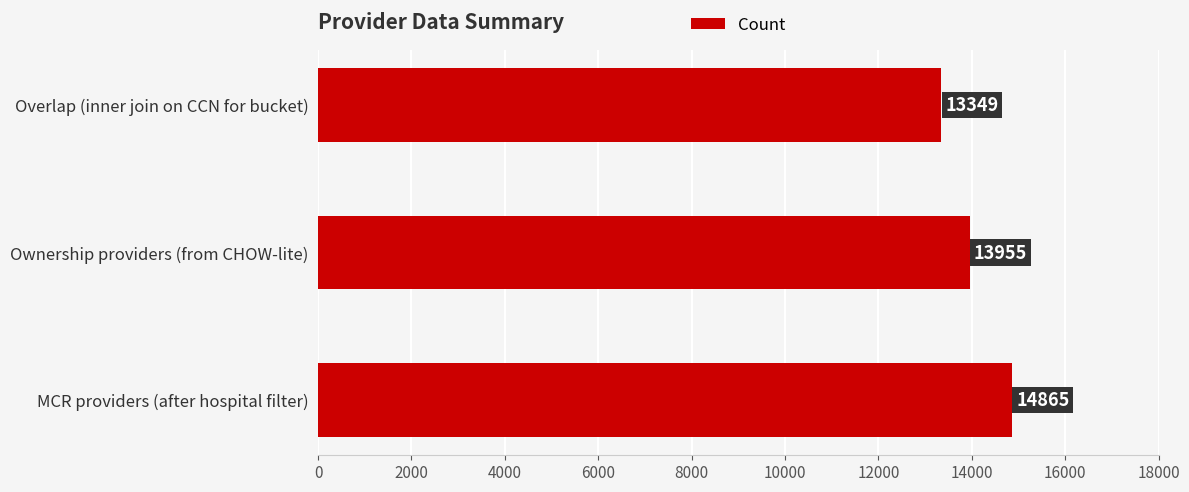

At which label is the value closest to 14107?

Ownership providers (from CHOW-lite)